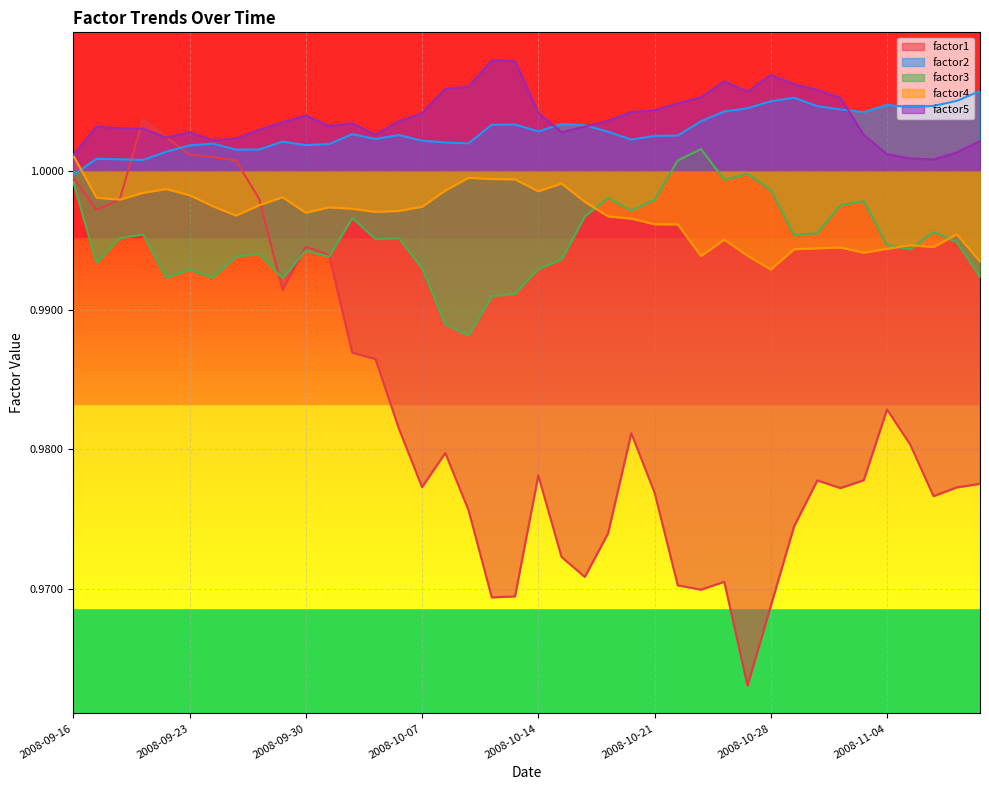

What is the sum of all factor5 values?

40.2